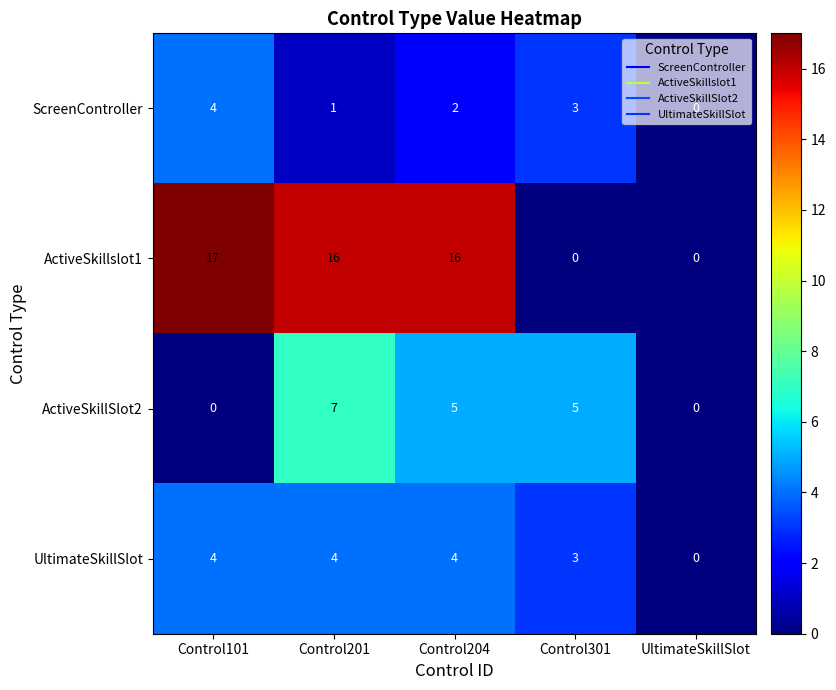

What is the maximum value shown in the chart?

17